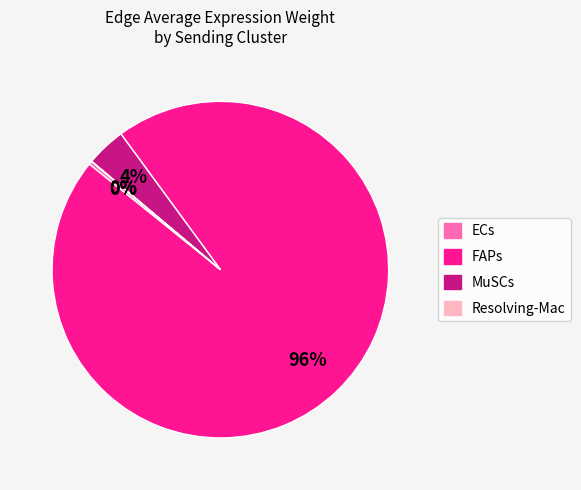

Is it true that ECs is 0% of the pie?

True